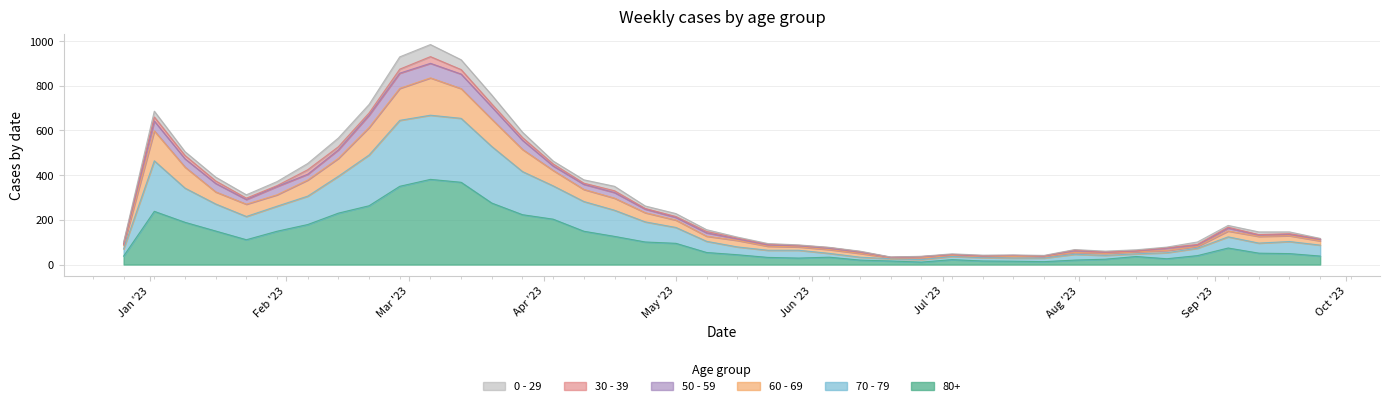

How many values in the 80+ series are below 54?

20